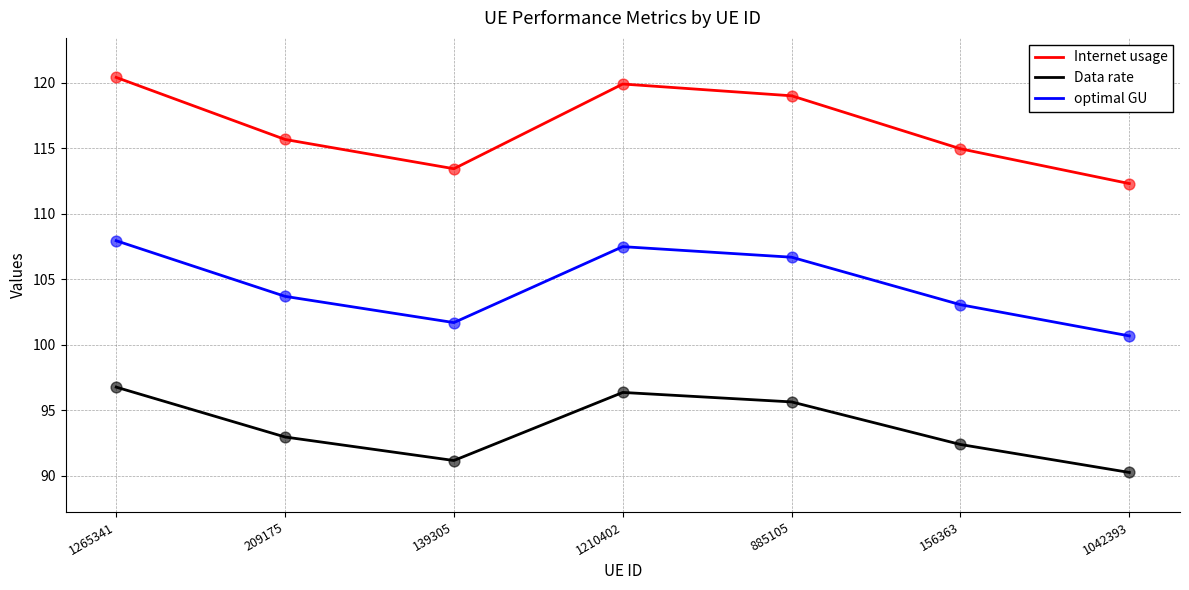

At which category is the sum across all series the highest?

1265341